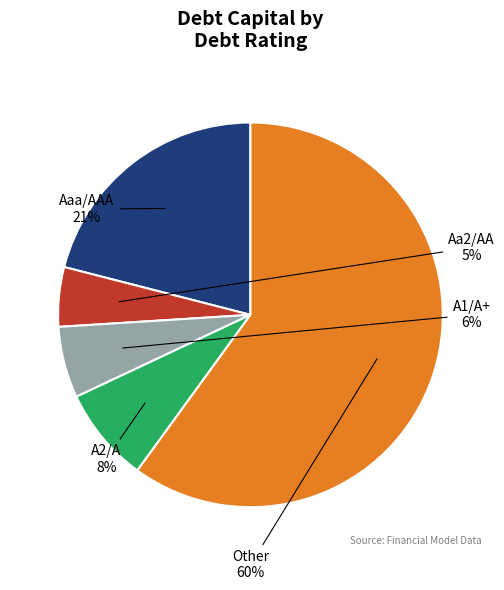

Combined, do Aa2/AA and A1/A+ account for over 50%?

No